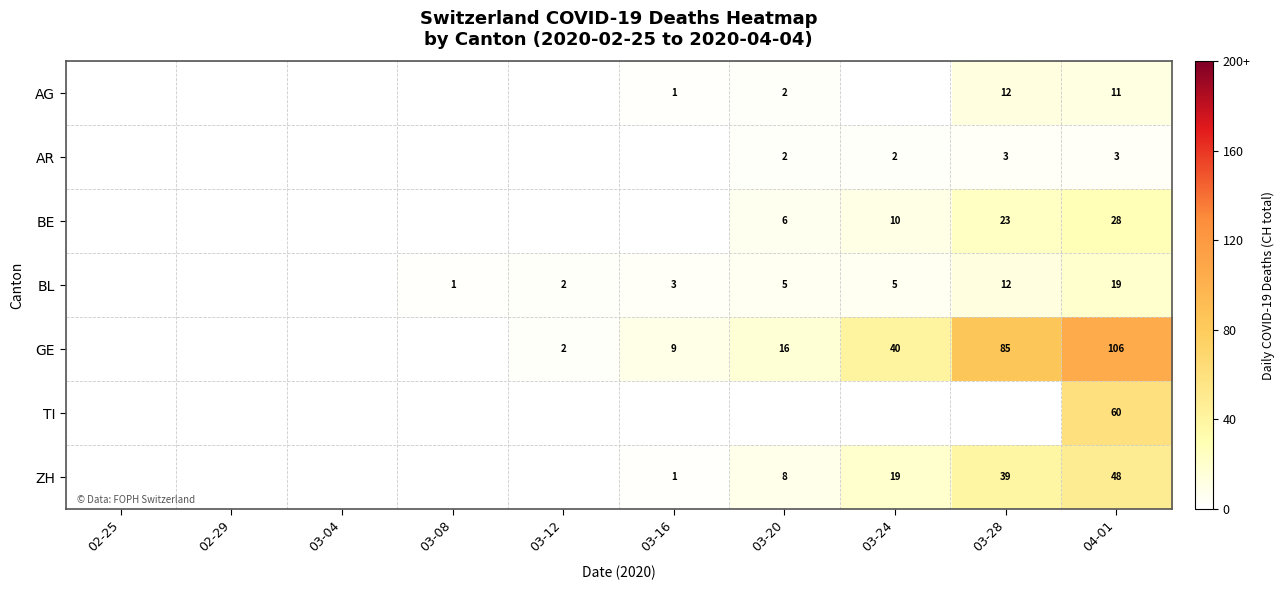

What is the difference between the highest and lowest values at 04-01?

103